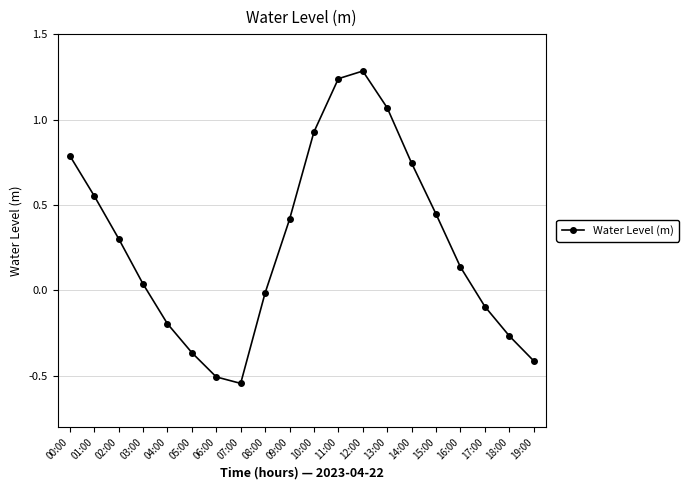

What is the change in value from 03:00 to 04:00?

-0.2